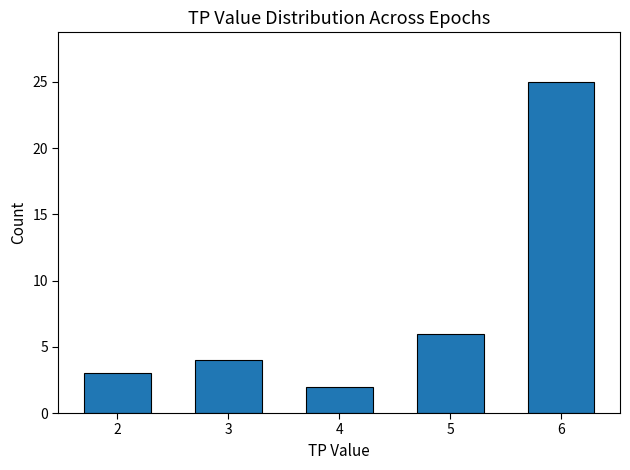

What is the approximate value at 5?

6